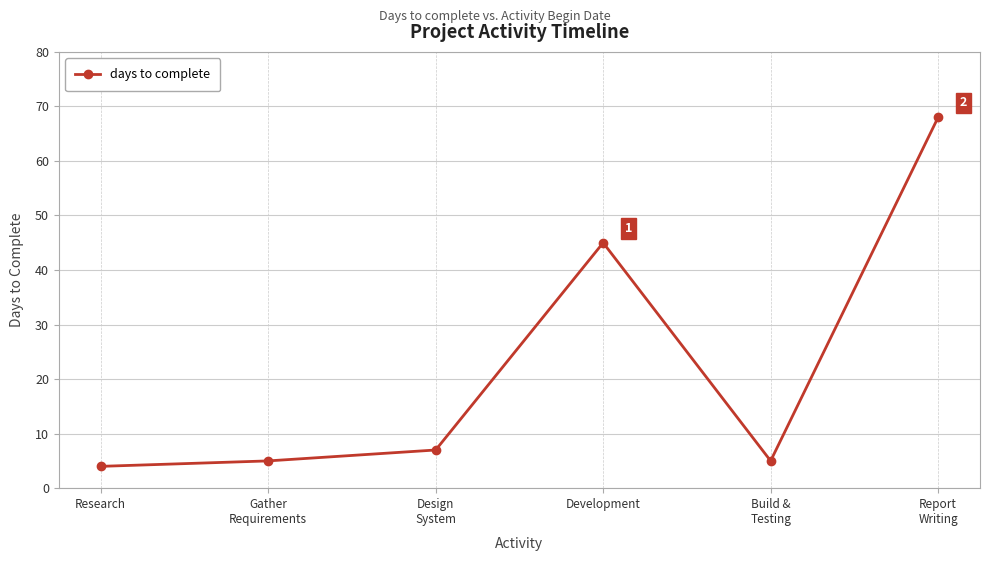

Which has a higher value, Gather
Requirements or Development?

Development